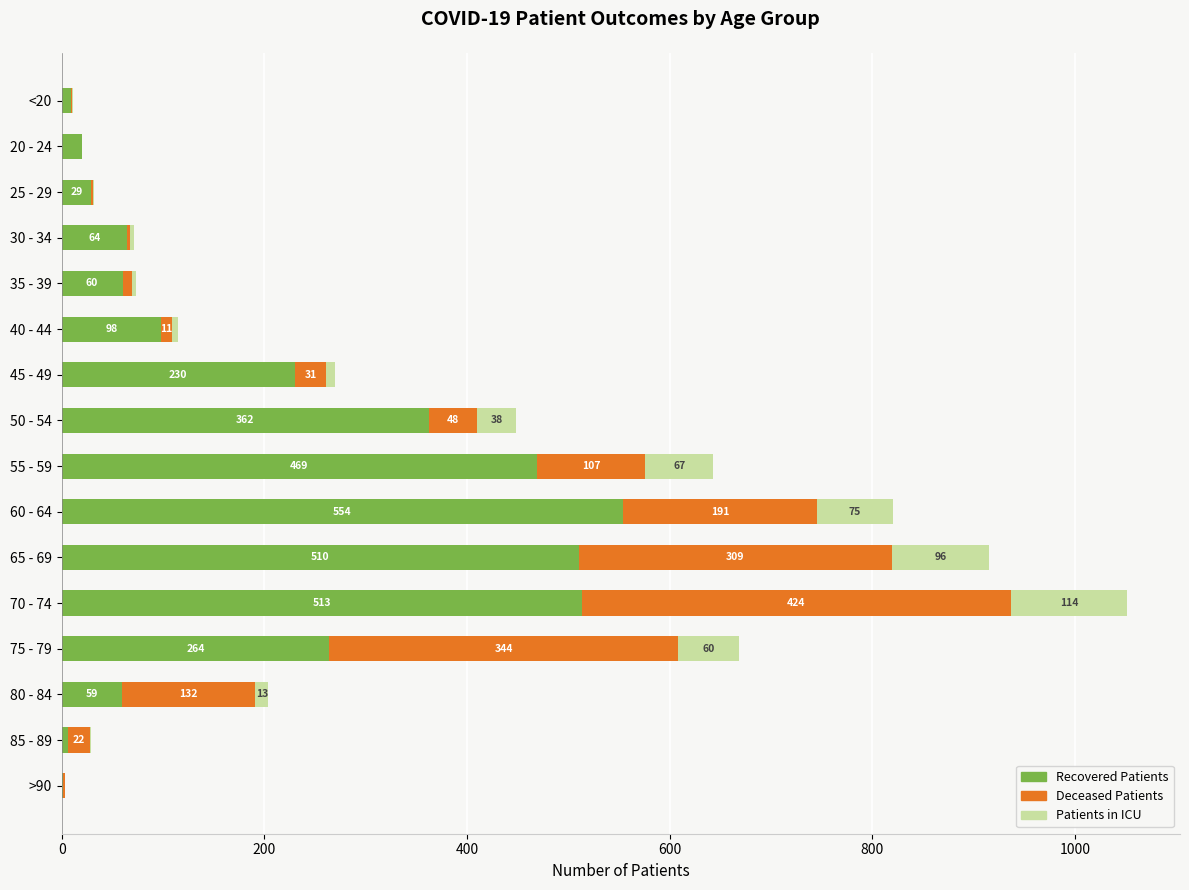

What is the total value across all series at 65 - 69?

915